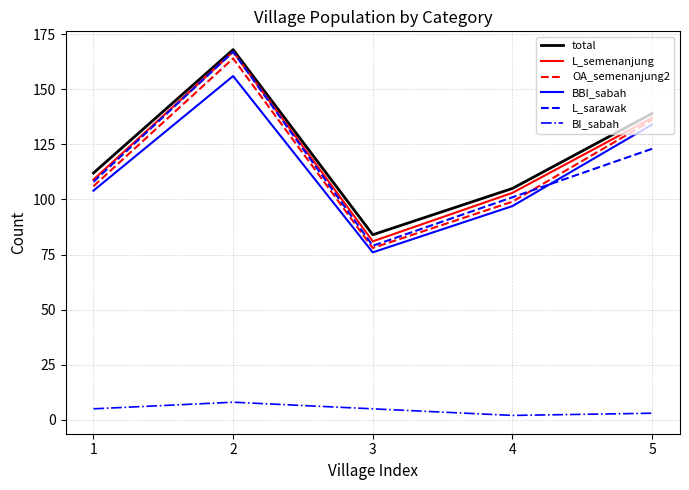

What is the greatest value displayed?

168